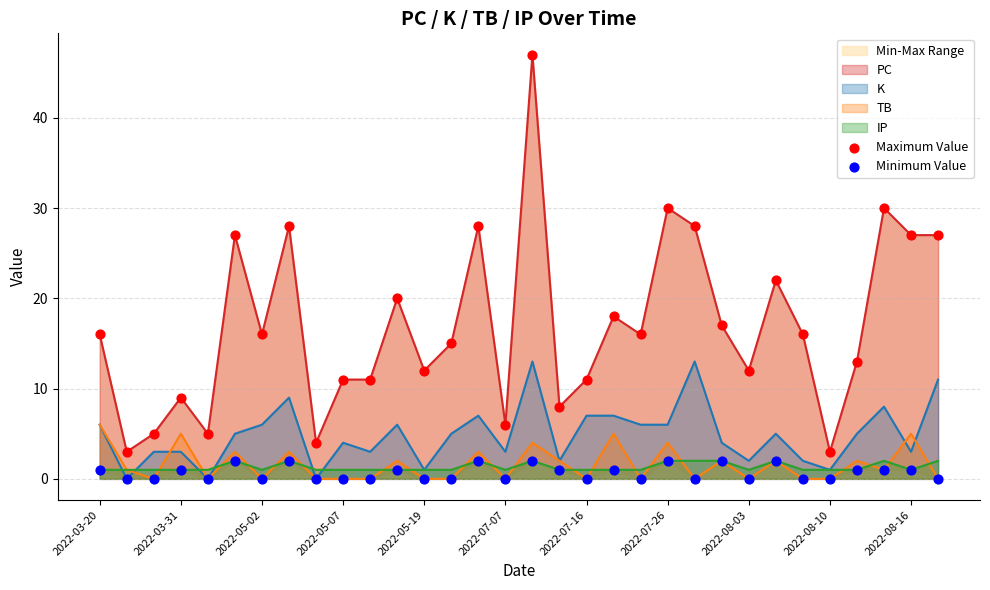

What is the highest value of the TB series?

6